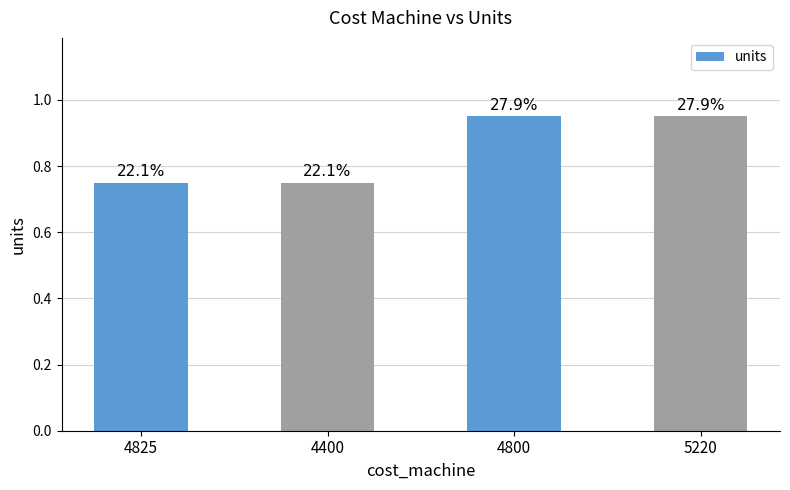

Reading left to right, extract all data points from this chart.

4825=0.8	4400=0.8	4800=0.9	5220=0.9